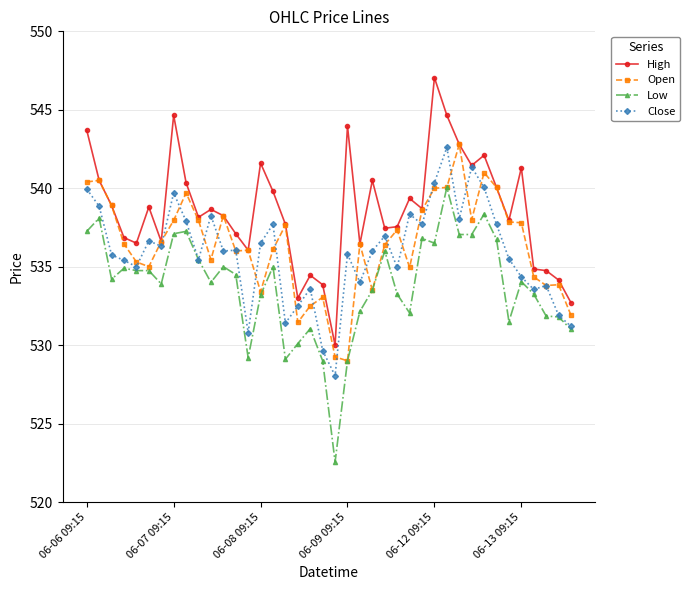

What is the value of the Close point at the 28th from the left?

537.7